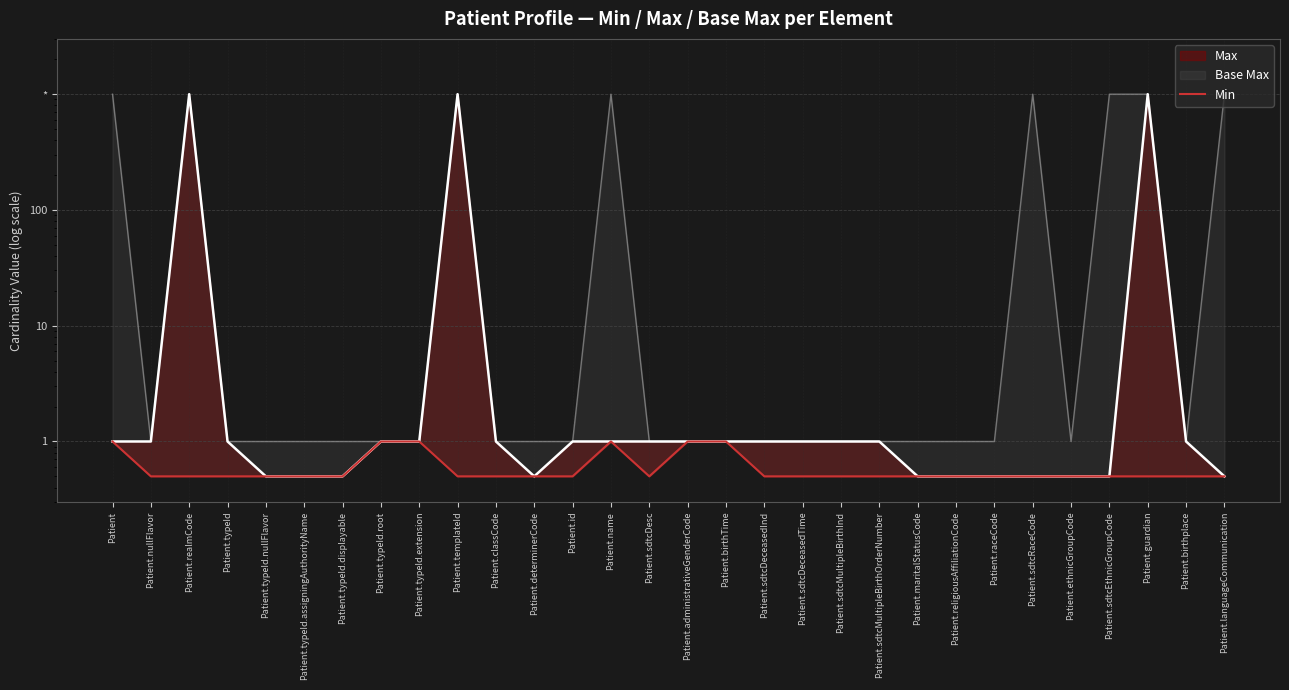

Reading left to right, what are all the values shown in this chart?

Patient=1.0	Patient.nullFlavor=0.5	Patient.realmCode=0.5	Patient.typeId=0.5	Patient.typeId.nullFlavor=0.5	Patient.typeId.assigningAuthorityName=0.5	Patient.typeId.displayable=0.5	Patient.typeId.root=1.0	Patient.typeId.extension=1.0	Patient.templateId=0.5	Patient.classCode=0.5	Patient.determinerCode=0.5	Patient.id=0.5	Patient.name=1.0	Patient.sdtcDesc=0.5	Patient.administrativeGenderCode=1.0	Patient.birthTime=1.0	Patient.sdtcDeceasedInd=0.5	Patient.sdtcDeceasedTime=0.5	Patient.sdtcMultipleBirthInd=0.5	Patient.sdtcMultipleBirthOrderNumber=0.5	Patient.maritalStatusCode=0.5	Patient.religiousAffiliationCode=0.5	Patient.raceCode=0.5	Patient.sdtcRaceCode=0.5	Patient.ethnicGroupCode=0.5	Patient.sdtcEthnicGroupCode=0.5	Patient.guardian=0.5	Patient.birthplace=0.5	Patient.languageCommunication=0.5